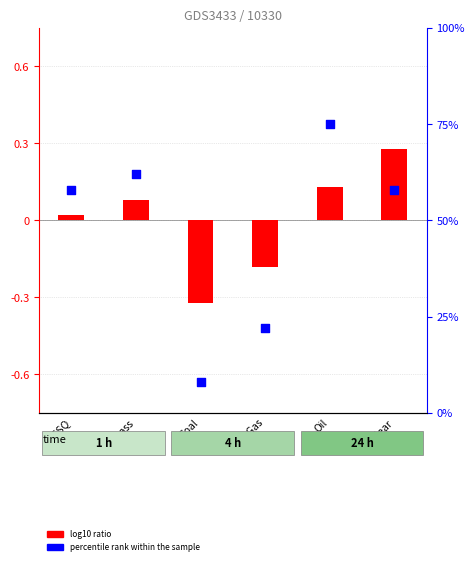

At how many categories does at least one series exceed 54?

4